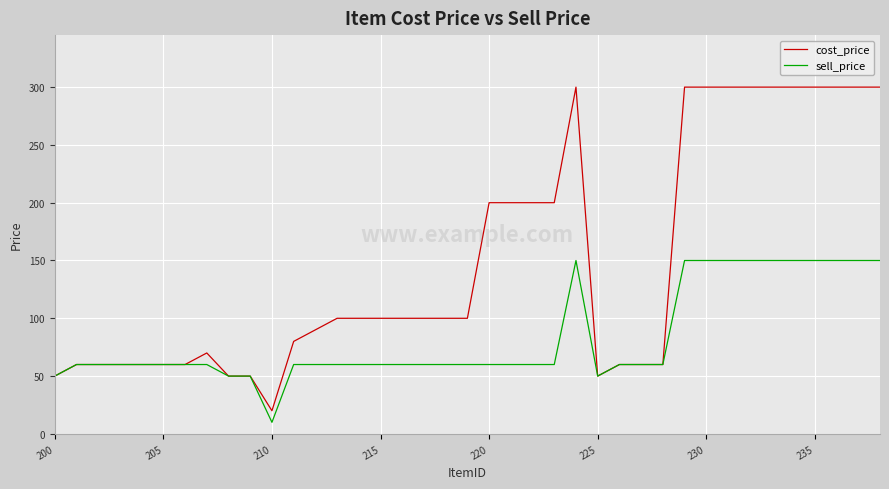

Which series has the widest spread of values?

cost_price